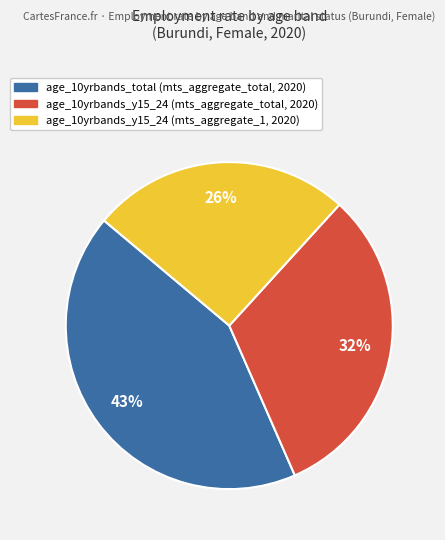

Count the number of slices in the pie.

3